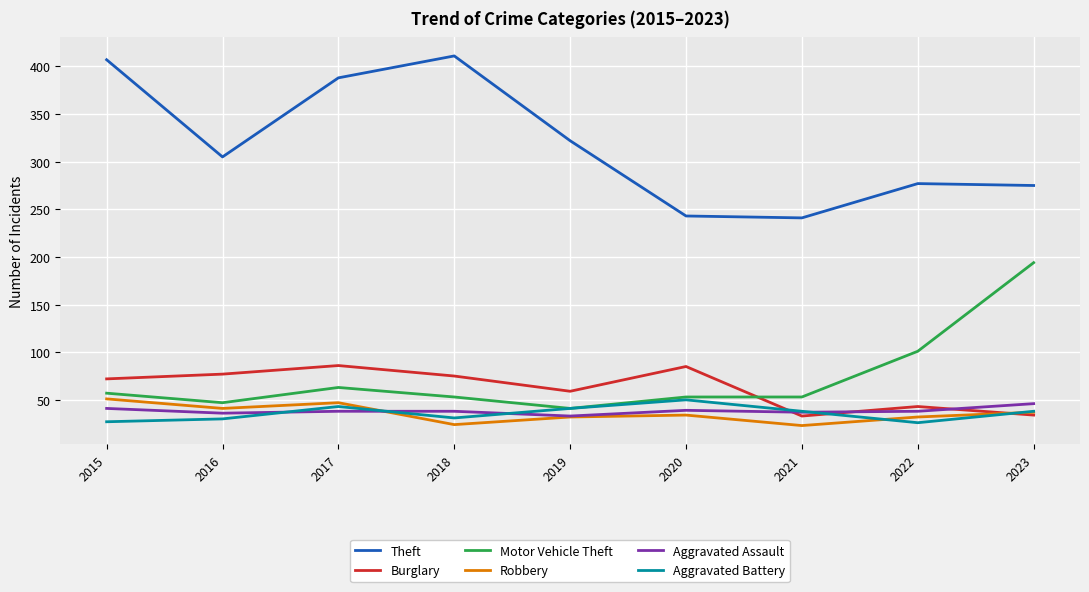

True or false: Burglary has more than 0 points higher than both neighbors.

True